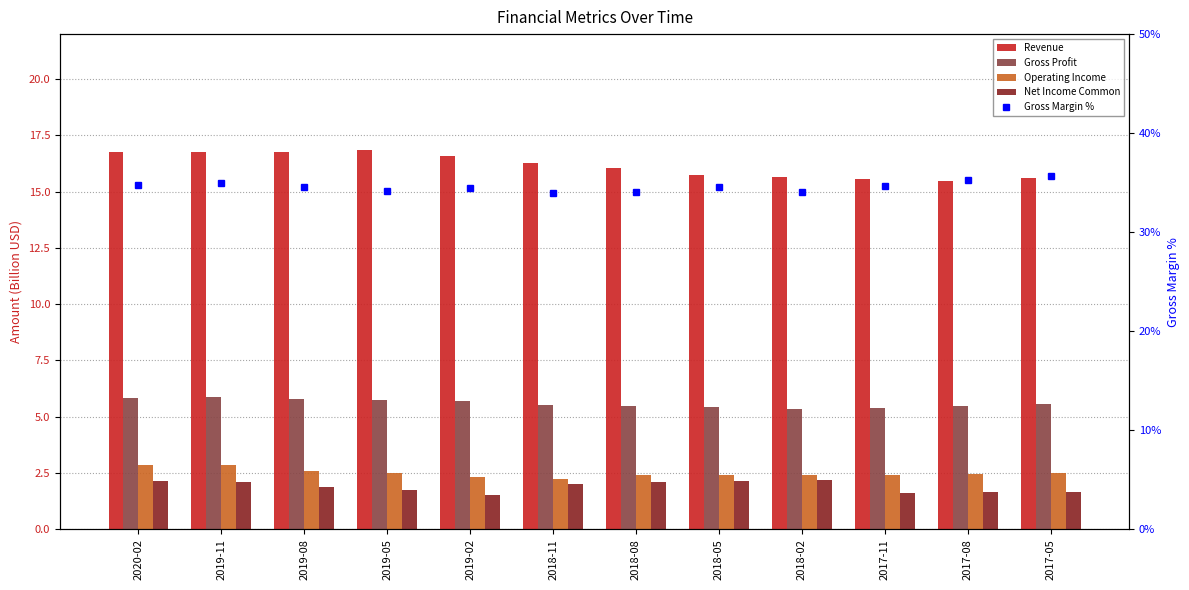

Between 2020-02 and 2019-05, which series saw the biggest shift?

Gross Margin %